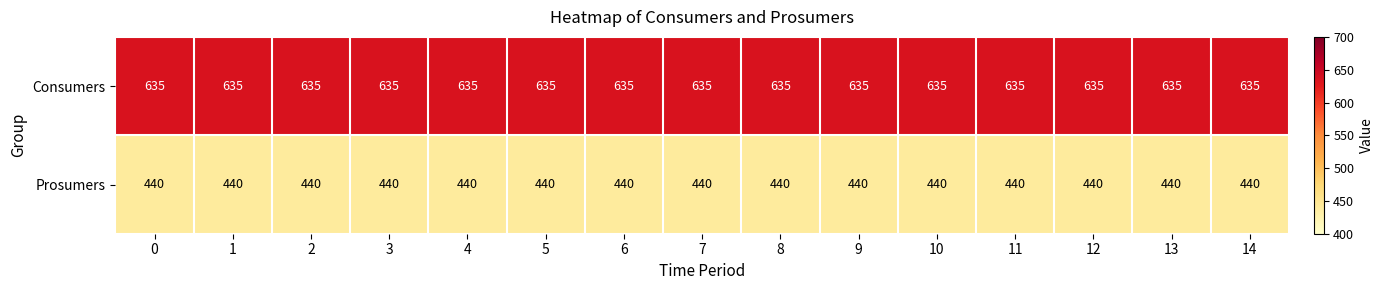

Which series has the largest total across all categories?

Consumers